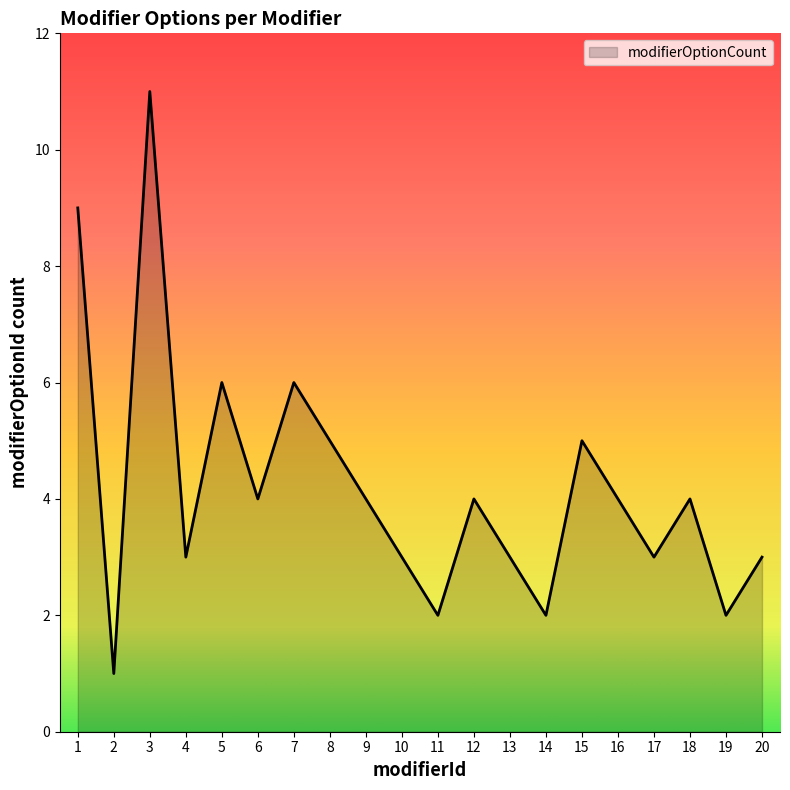

At which category does the data reach its first local valley?

2